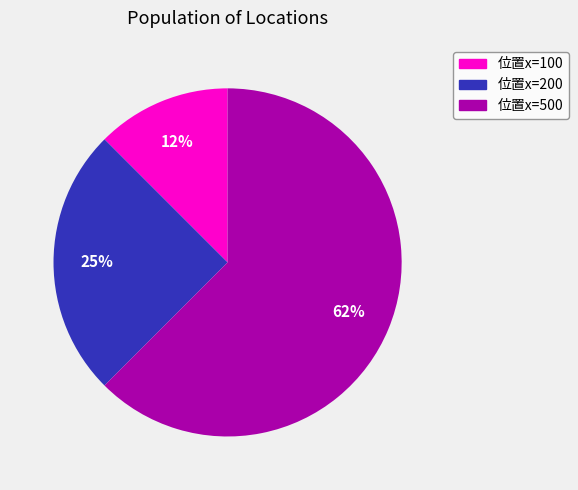

How many segments does this pie chart have?

3